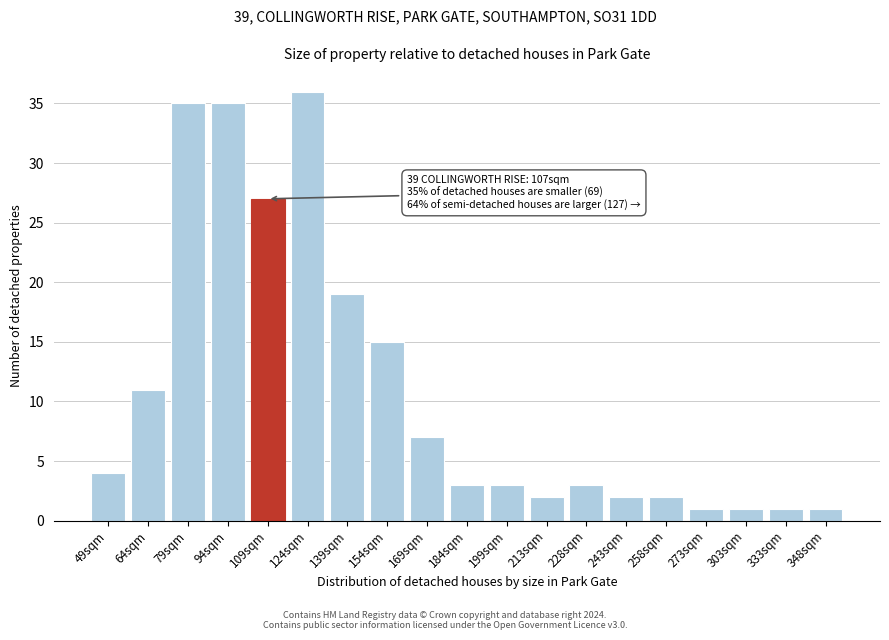

Reading left to right, extract all data points from this chart.

49sqm=4	64sqm=11	79sqm=35	94sqm=35	109sqm=27	124sqm=36	139sqm=19	154sqm=15	169sqm=7	184sqm=3	199sqm=3	213sqm=2	228sqm=3	243sqm=2	258sqm=2	273sqm=1	303sqm=1	333sqm=1	348sqm=1